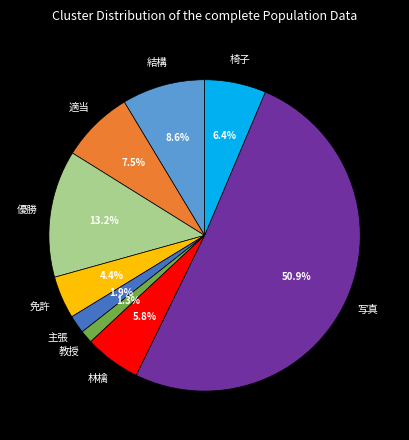

Rank the categories by value from highest to lowest.

写真, 優勝, 結構, 適当, 椅子, 林檎, 免許, 主張, 教授